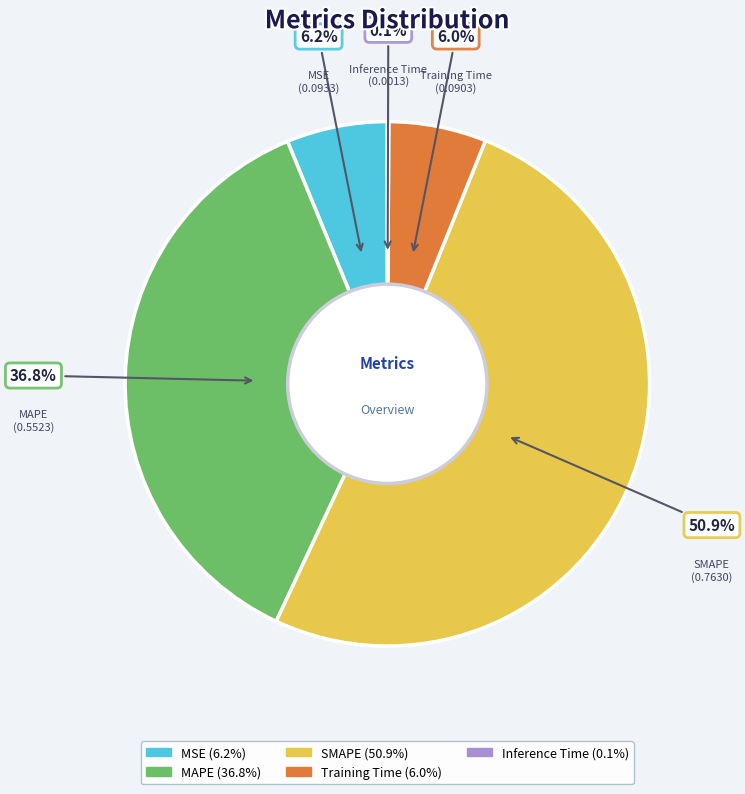

To the nearest percent, what percentage of the pie is MSE?

6%